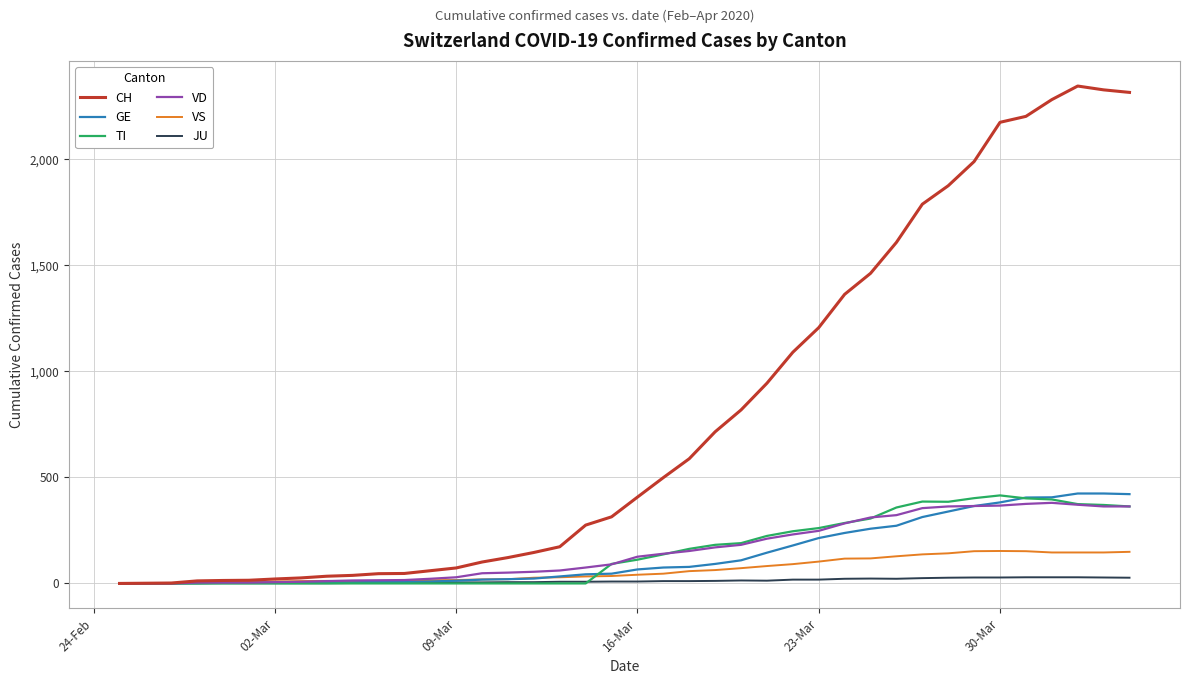

Which series has the widest spread of values?

CH